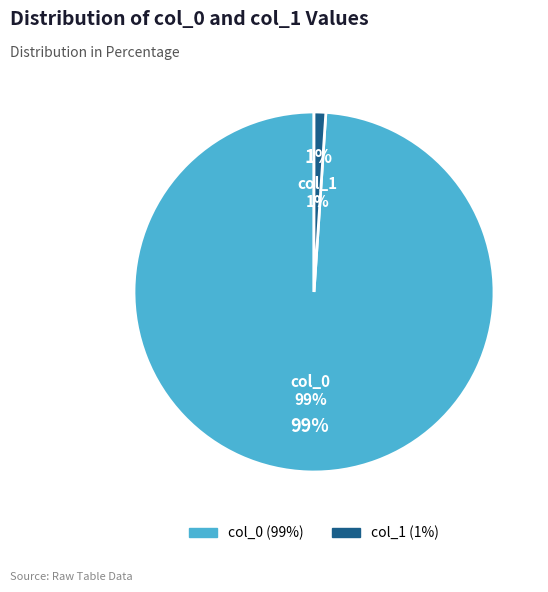

What is the ratio of the value at col_0 to the value at col_1?

94.0